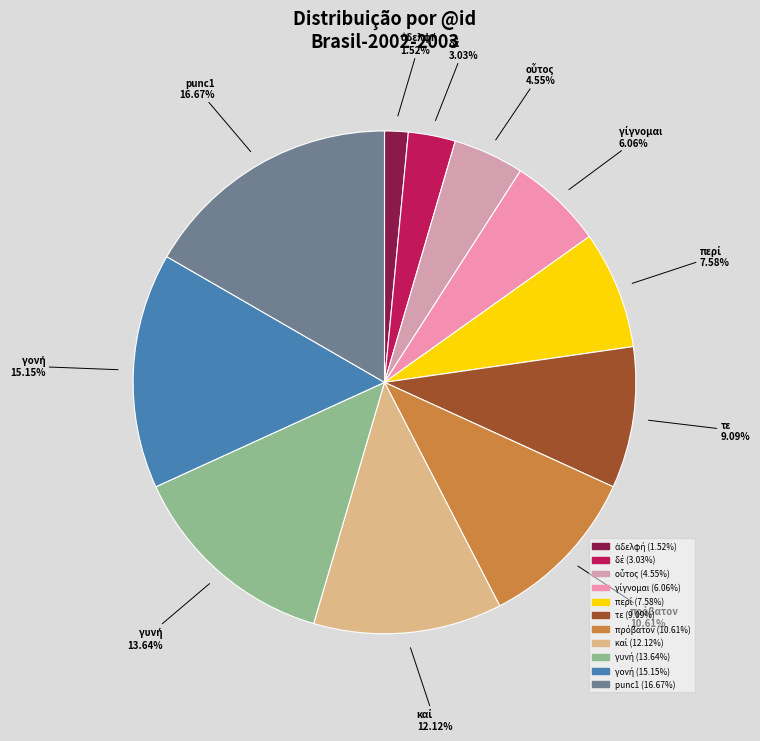

Does any single category account for the majority?

No